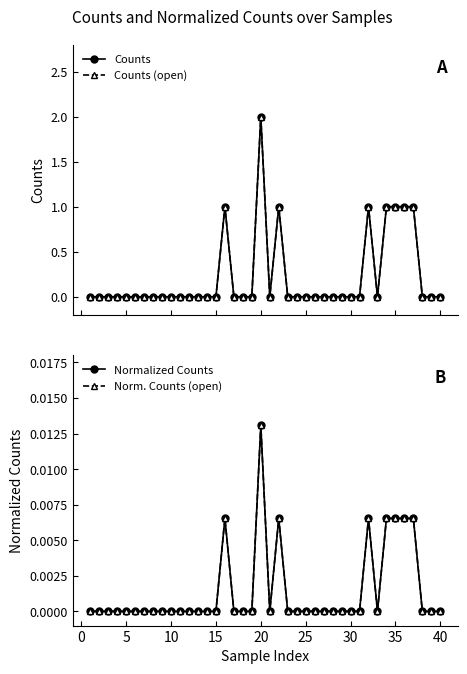

True or false: Norm. Counts (open) has a value of 0.0 at 5.

True